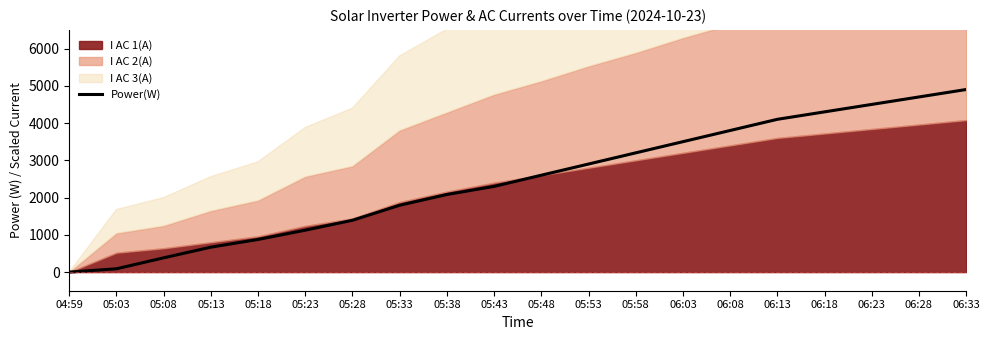

What is the label of the 9th point from the left?

05:38